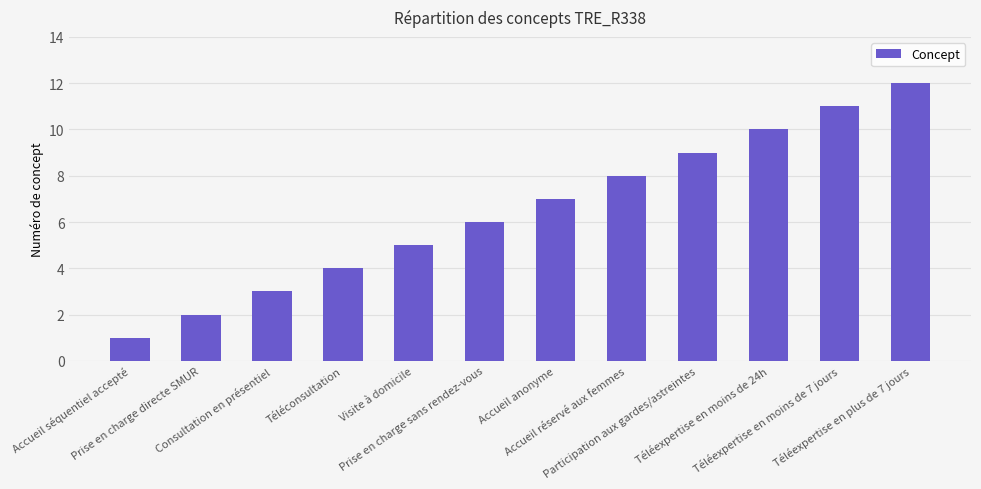

Rank the categories by value from highest to lowest.

Téléexpertise en plus de 7 jours, Téléexpertise en moins de 7 jours, Téléexpertise en moins de 24h, Participation aux gardes/astreintes, Accueil réservé aux femmes, Accueil anonyme, Prise en charge sans rendez-vous, Visite à domicile, Téléconsultation, Consultation en présentiel, Prise en charge directe SMUR, Accueil séquentiel accepté